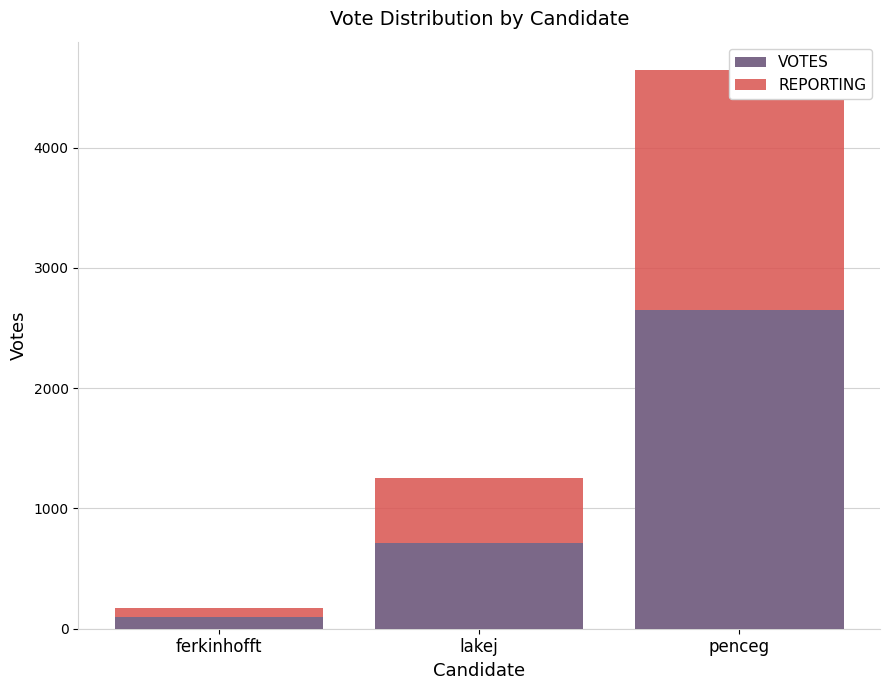

The REPORTING series shows 537.6 at lakej. True or false?

True